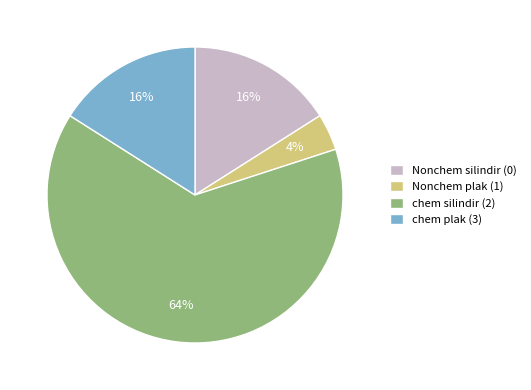

How many segments does this pie chart have?

4